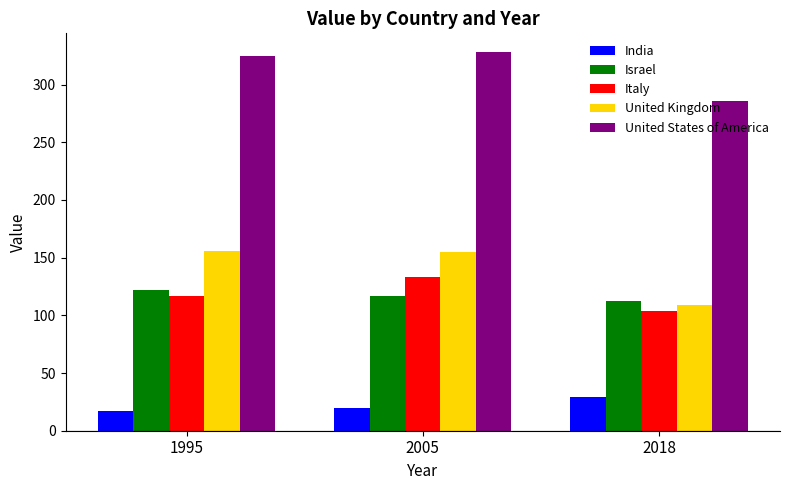

What is the total value across all series at 2018?

640